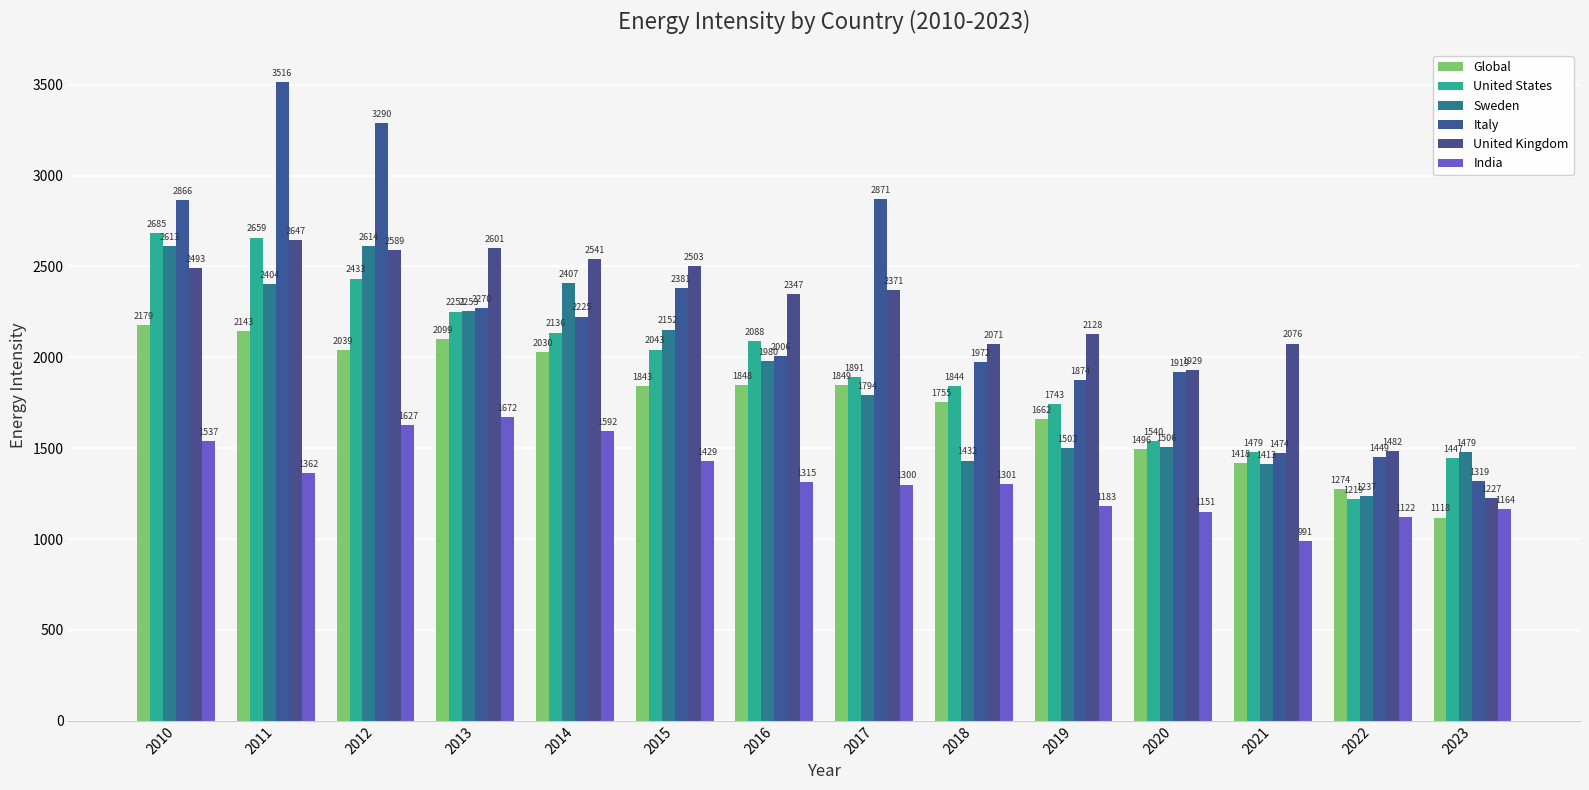

At how many categories does at least one series exceed 2195?

8